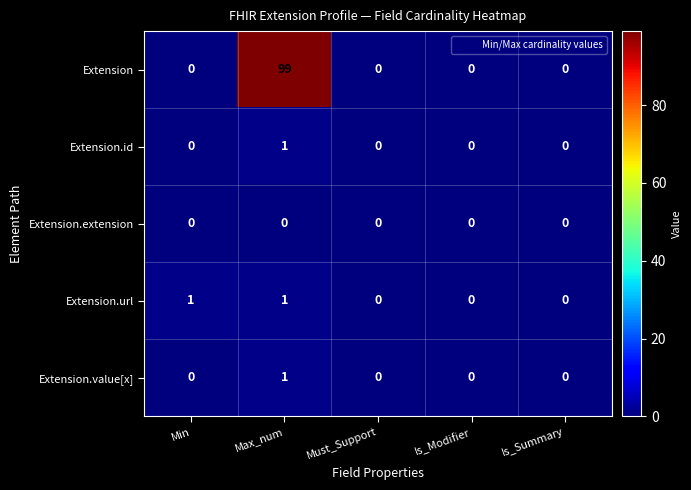

Is it true that Extension.url equals 1 at Is_Modifier?

False